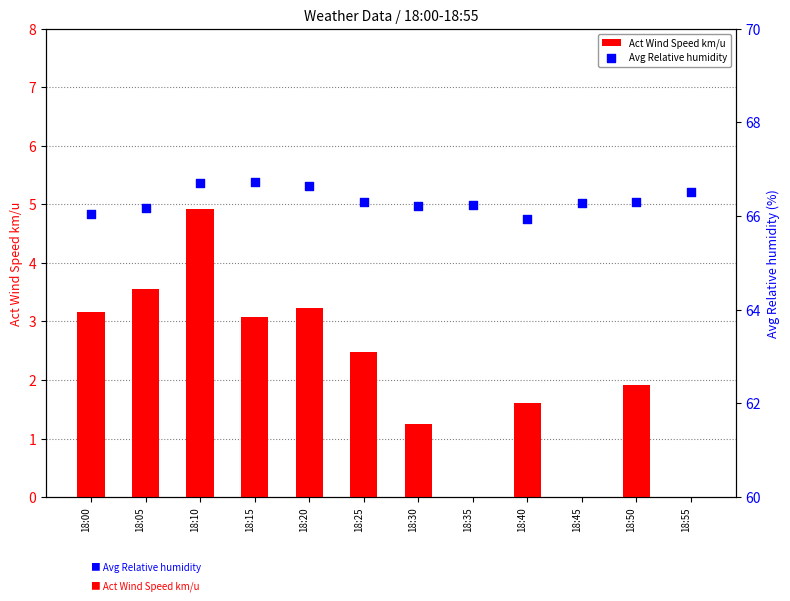

Which series has the largest total across all categories?

Avg Relative humidity